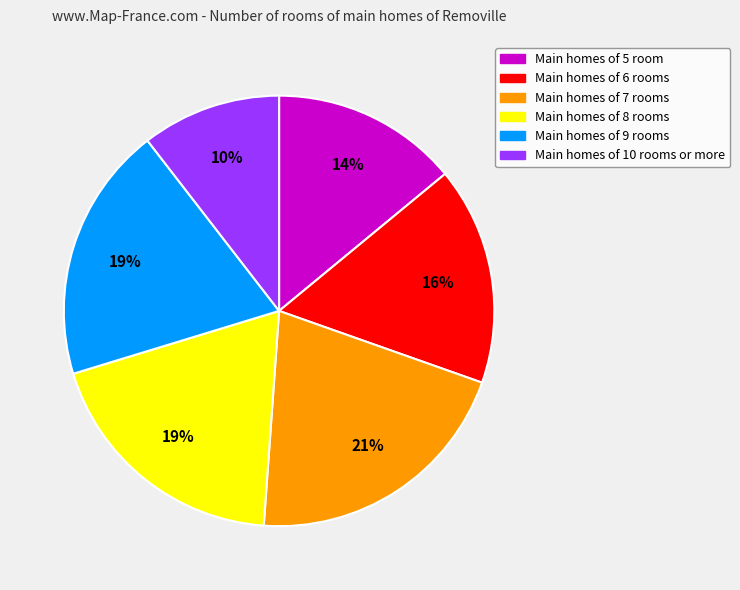

Is there a majority slice in this chart?

No